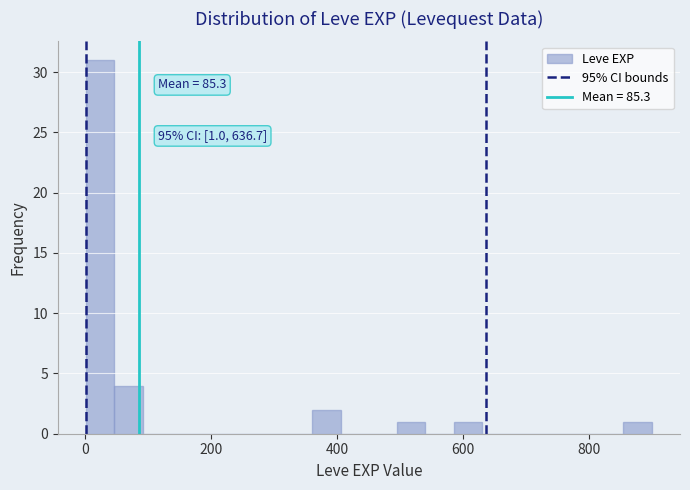

Read against the x-axis, roughly where is the centre of the tallest bar?

20